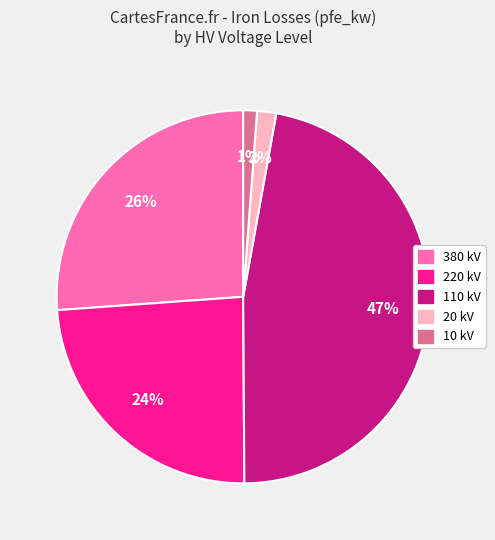

How many segments does this pie chart have?

5